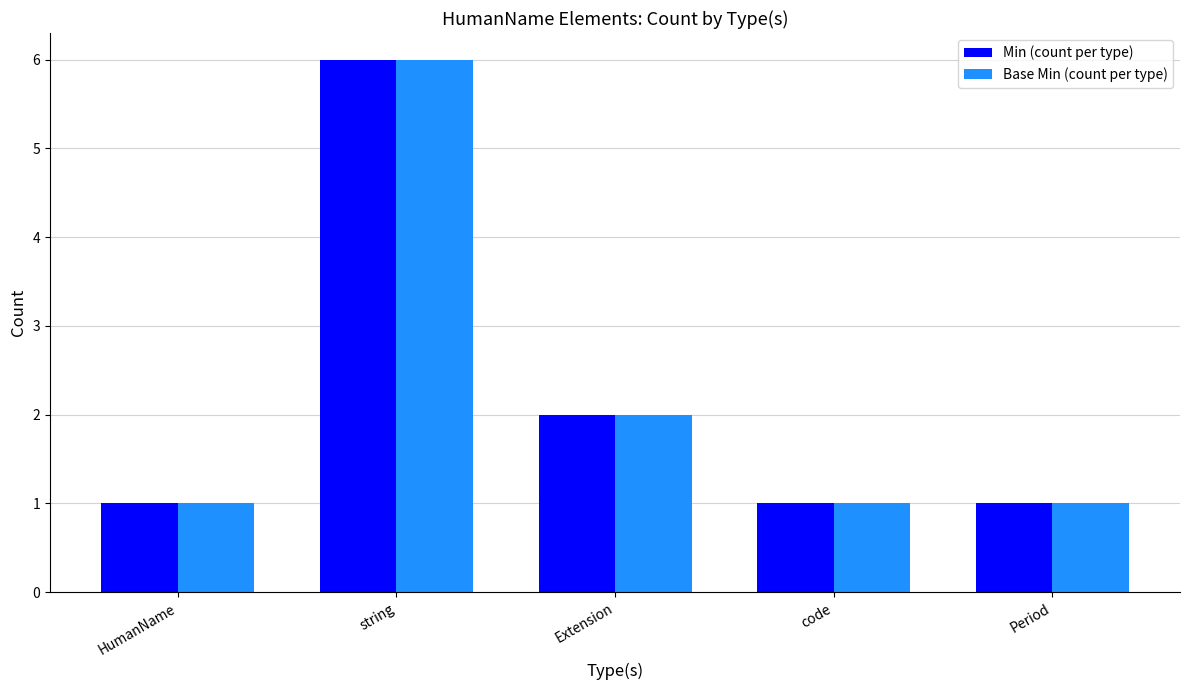

Where is Min (count per type) nearest to the value 3?

Extension